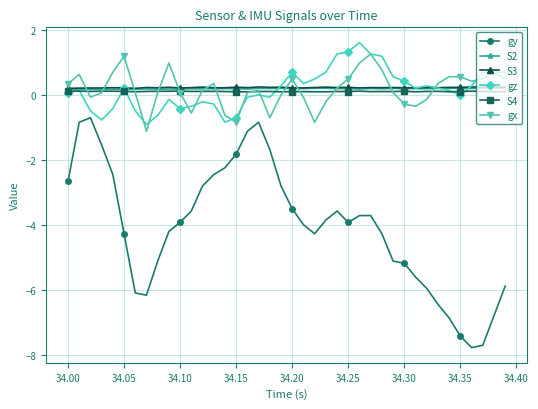

What is the greatest value displayed?

1.6